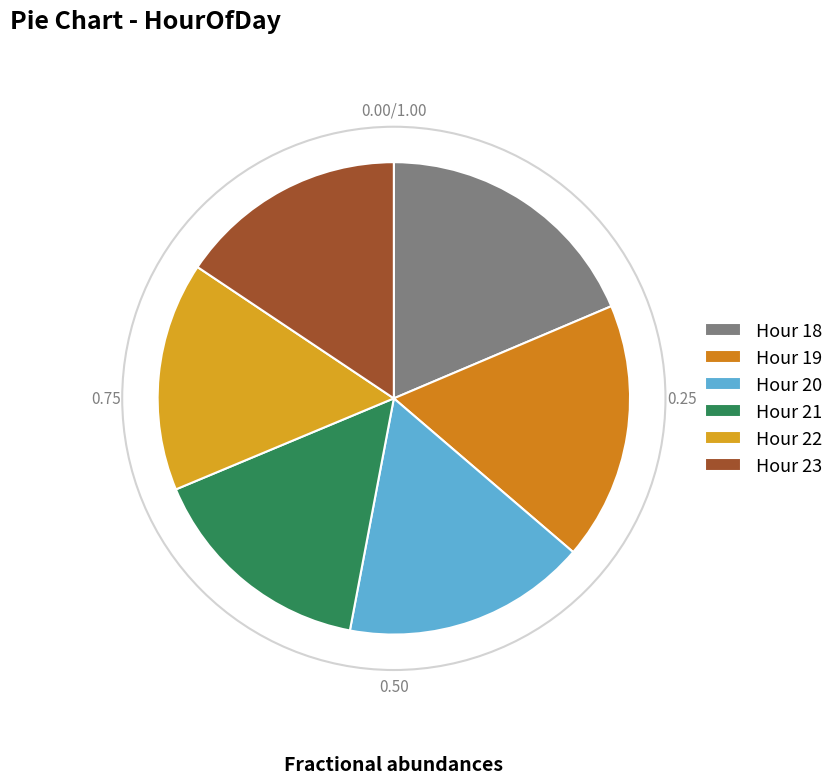

Count the number of slices in the pie.

6